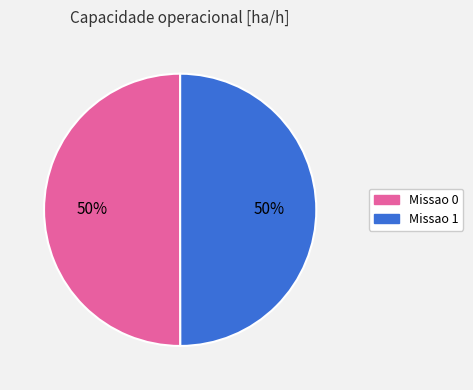

Do Missao 0 and Missao 1 together represent more than half of the pie?

Yes